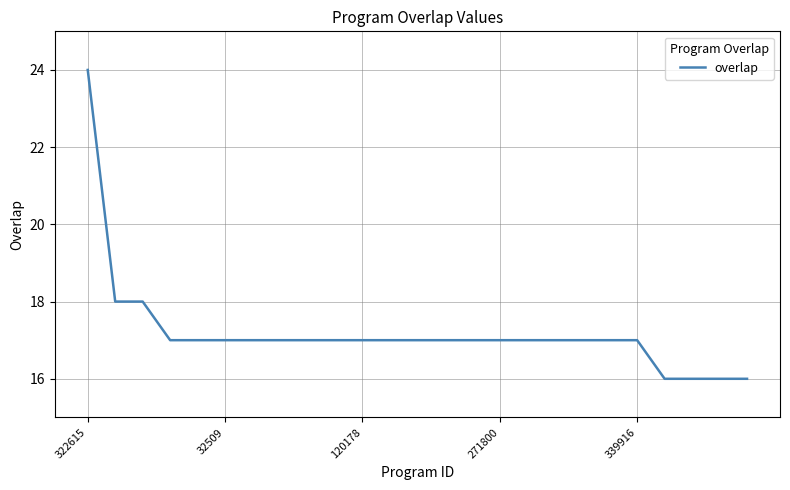

What is the maximum value shown in the chart?

24